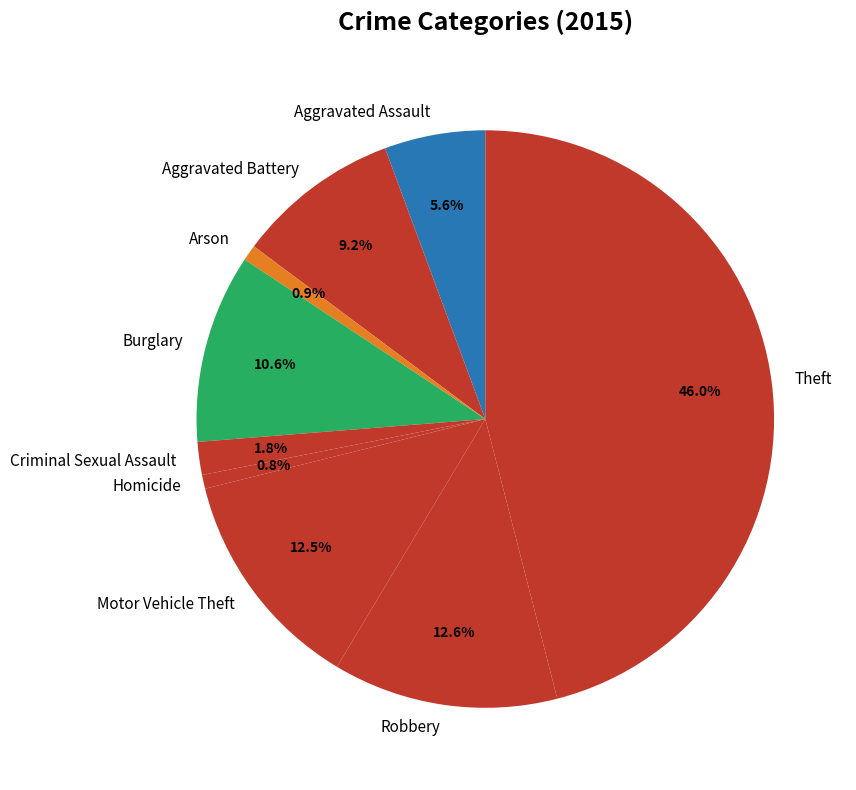

Does Arson represent more than half of the total?

No